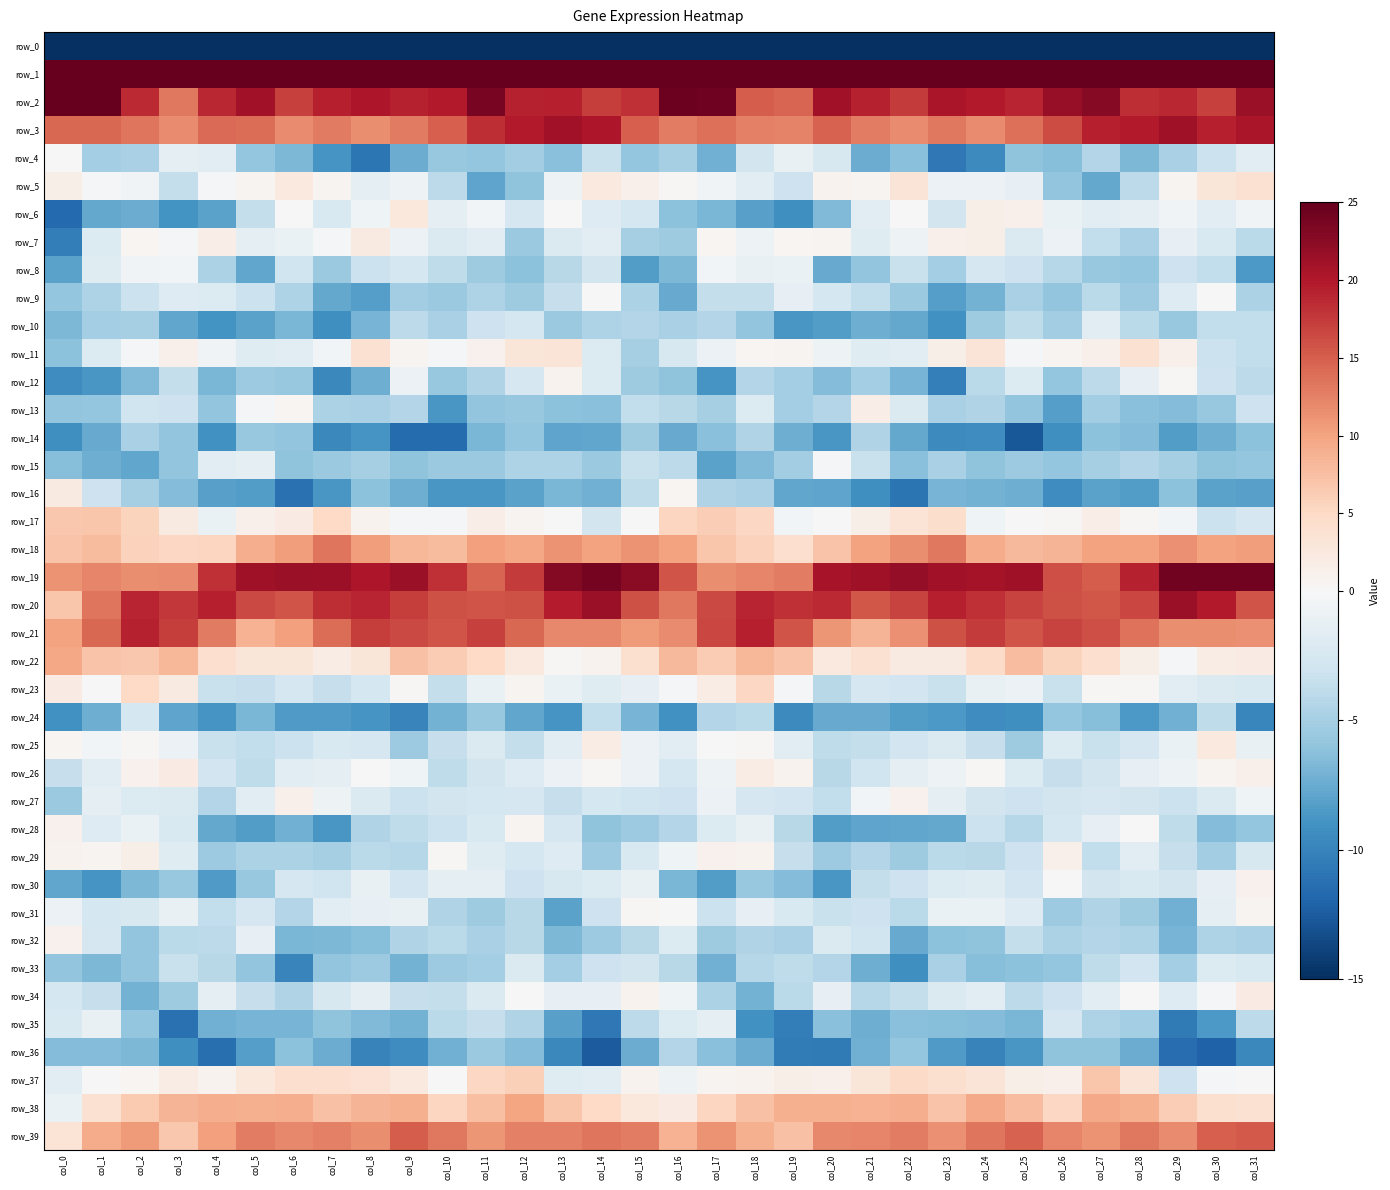

At which label is row_25 closest to -1?

col_29